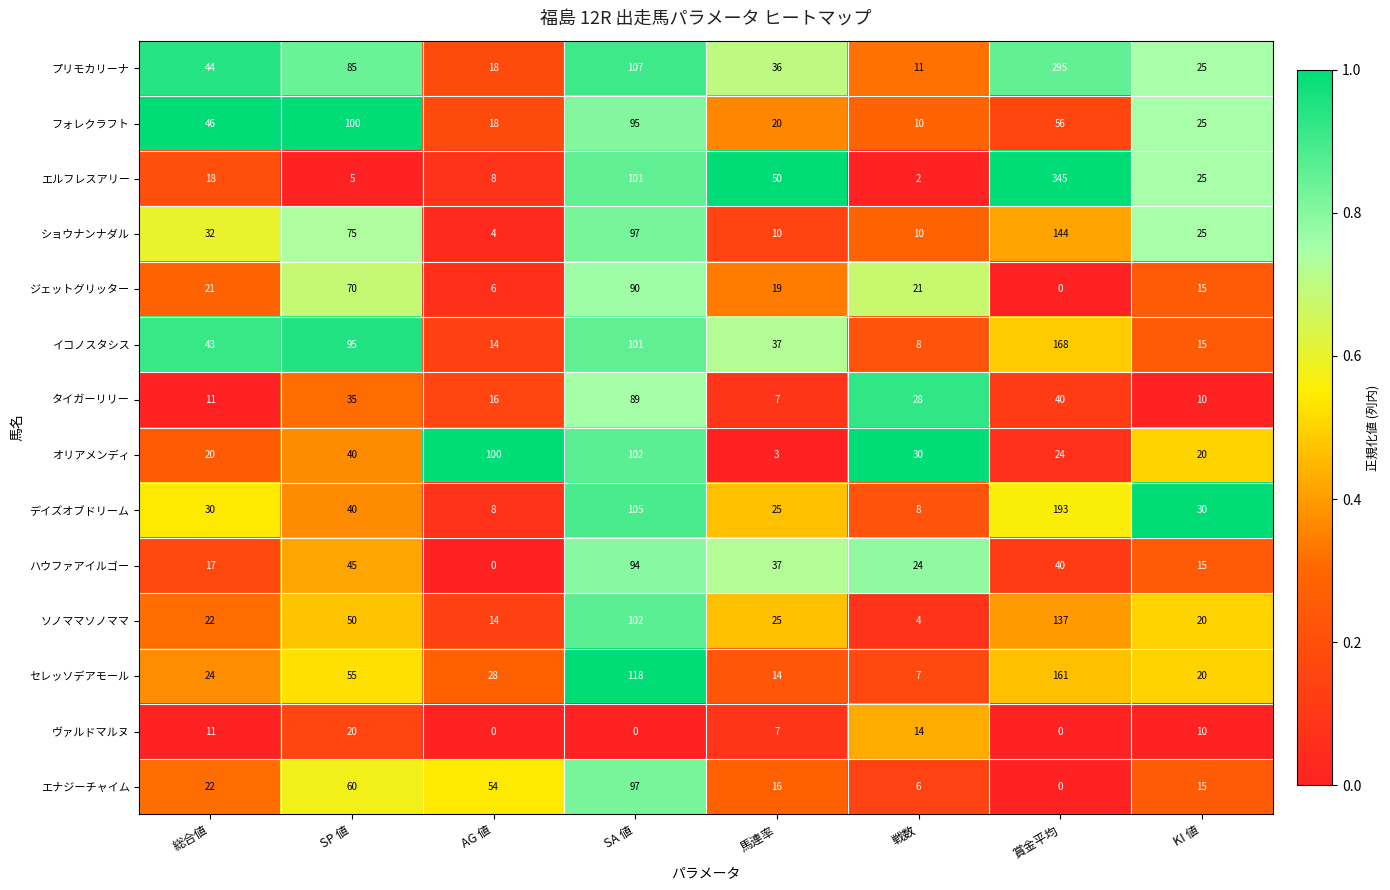

What is the approximate value of プリモカリーナ at AG 値?

18